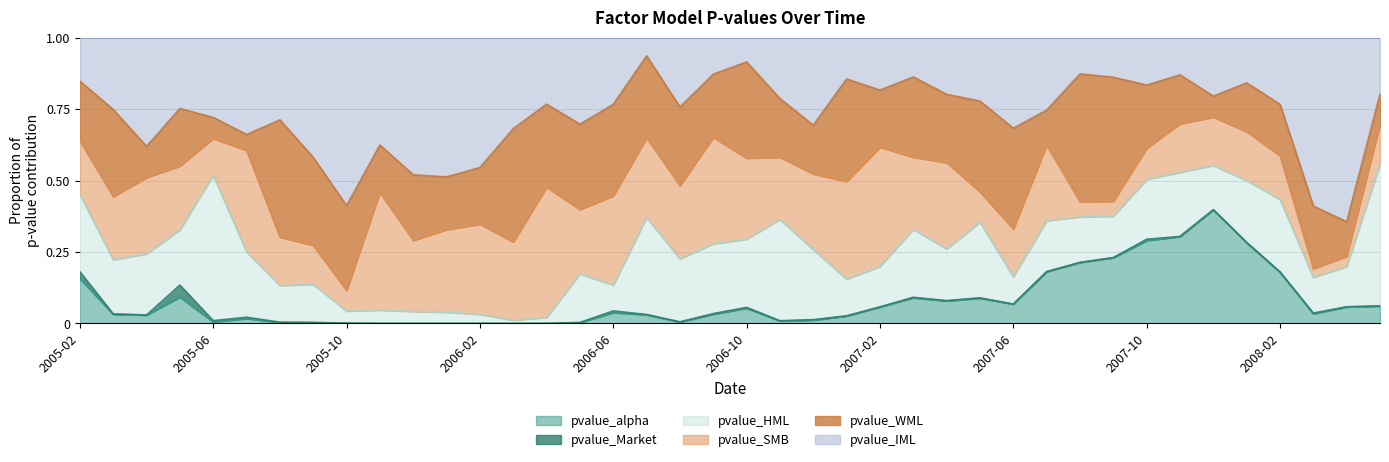

True or false: pvalue_alpha and pvalue_WML intersect in this chart.

True